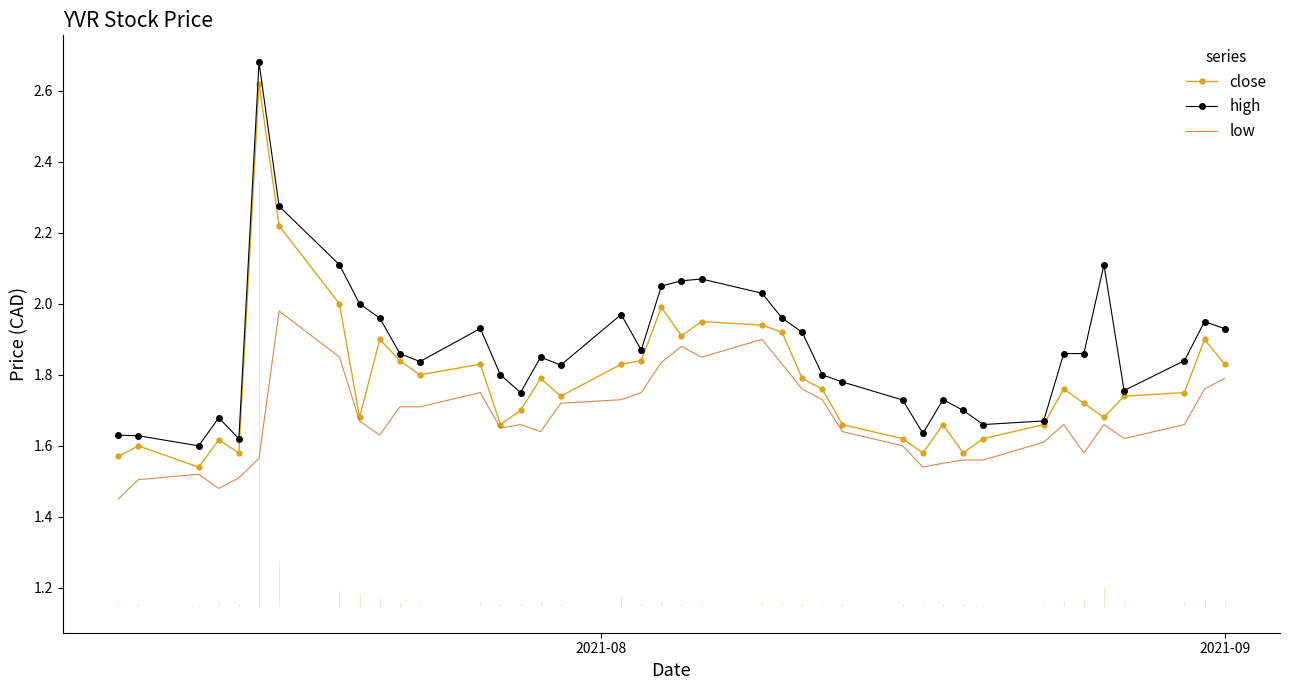

List the series in order of their overall mean, highest first.

high, close, low